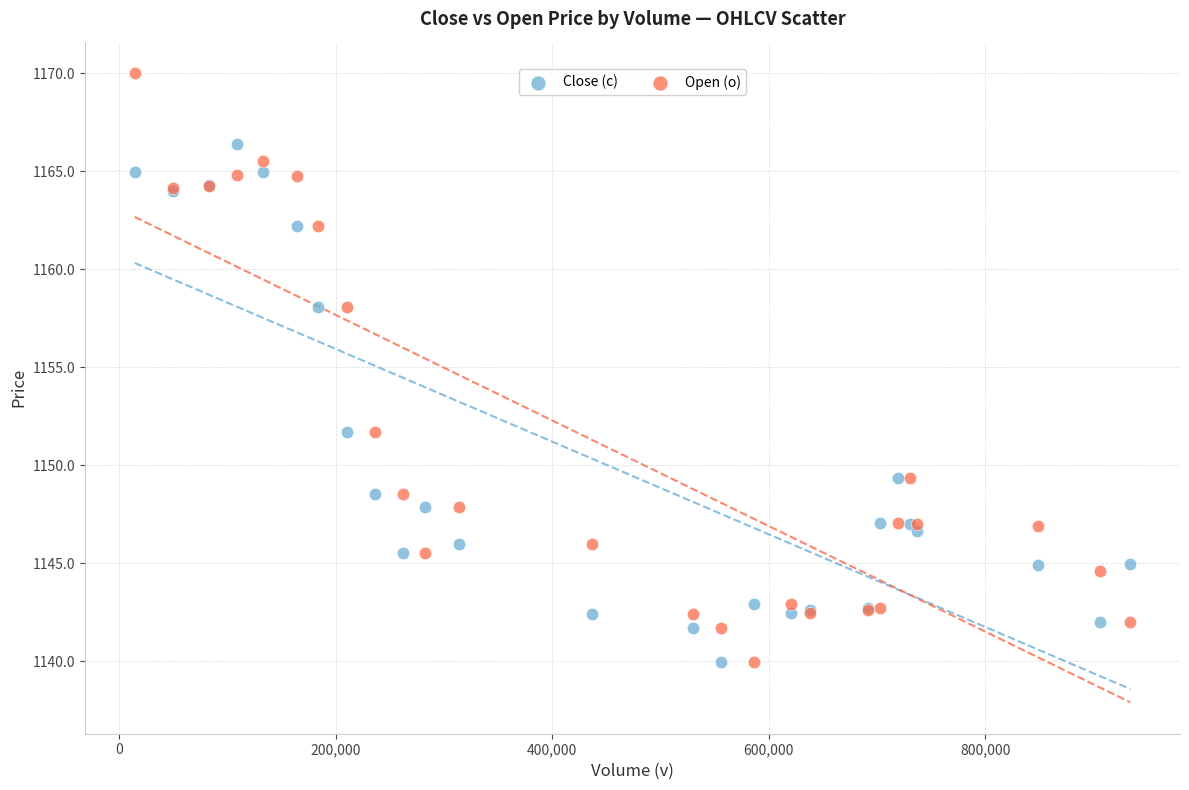

Which series has the widest spread of Y values?

Open (o)